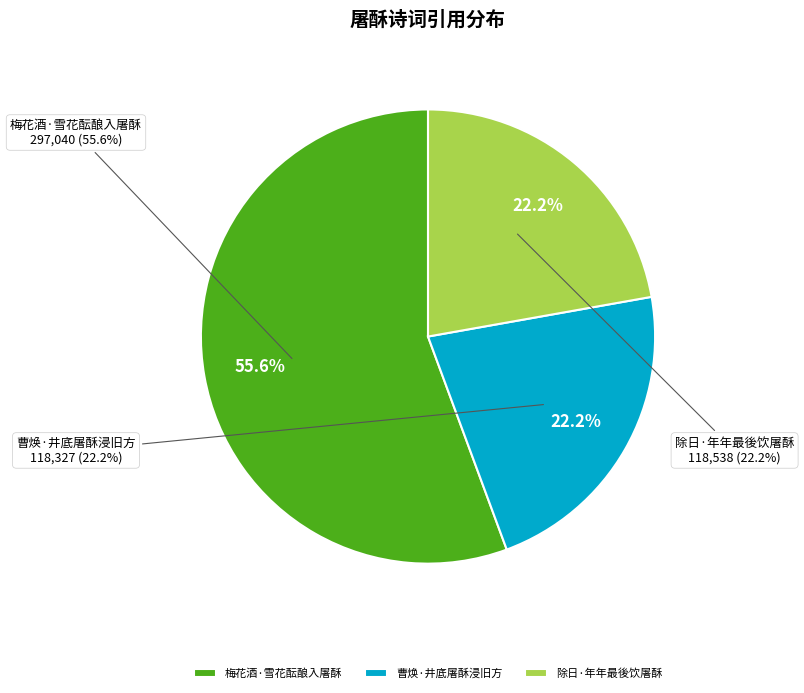

Count the number of slices in the pie.

3